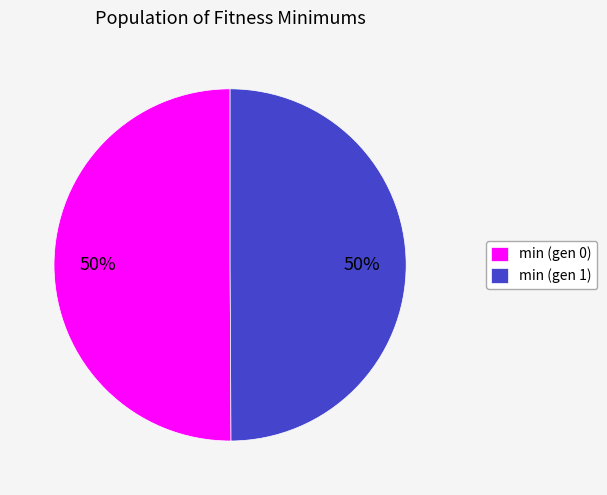

What is the ratio of the value at min (gen 0) to the value at min (gen 1)?

1.0